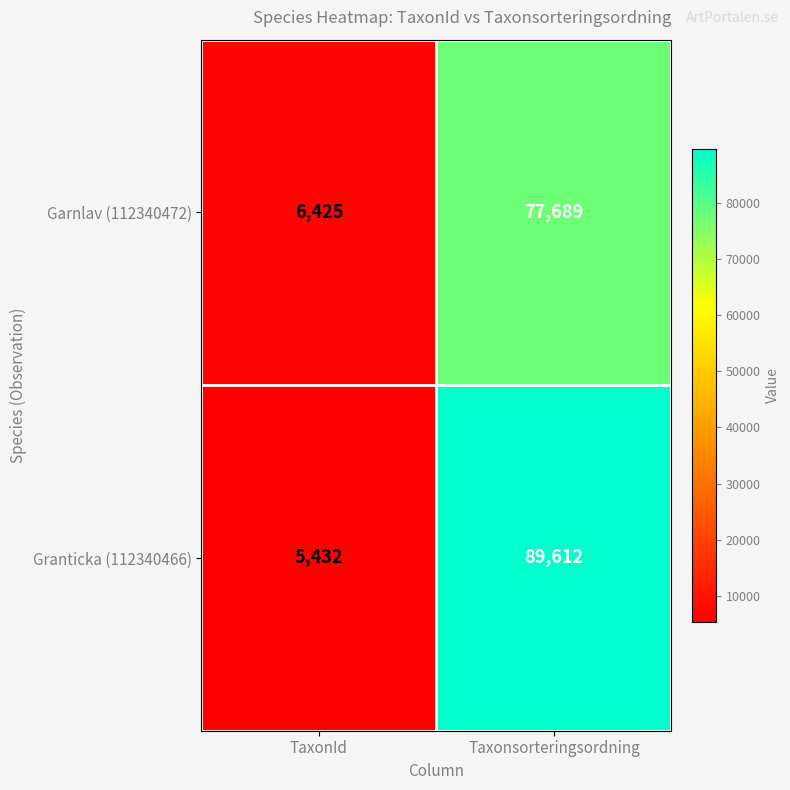

What is the spread (max minus min) of values at TaxonId?

993